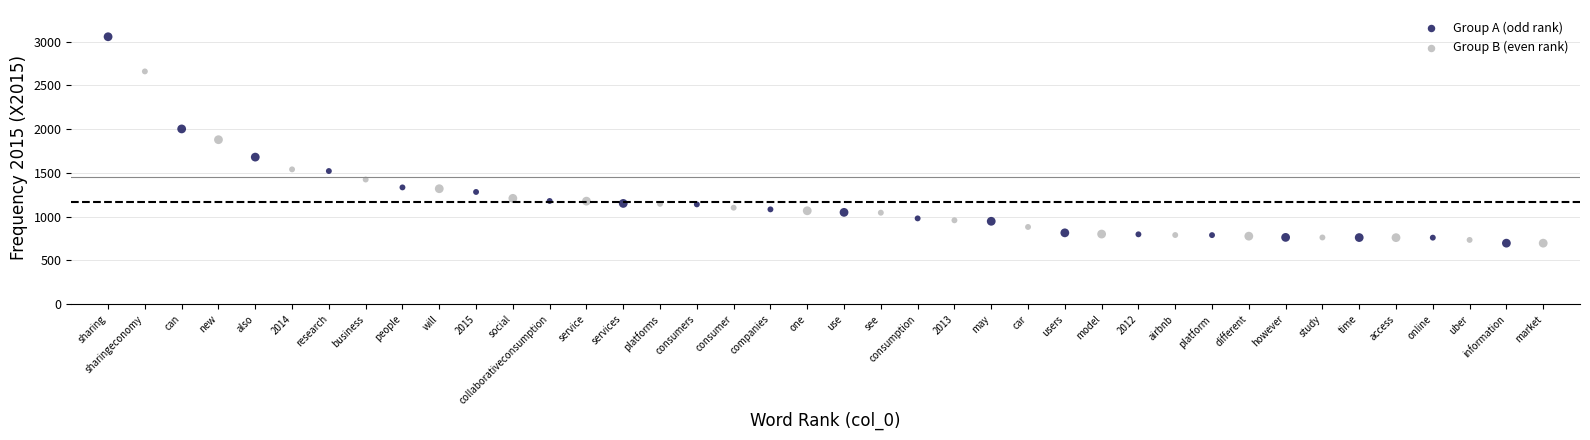

Which series contains the highest Y value?

Group A (odd rank)